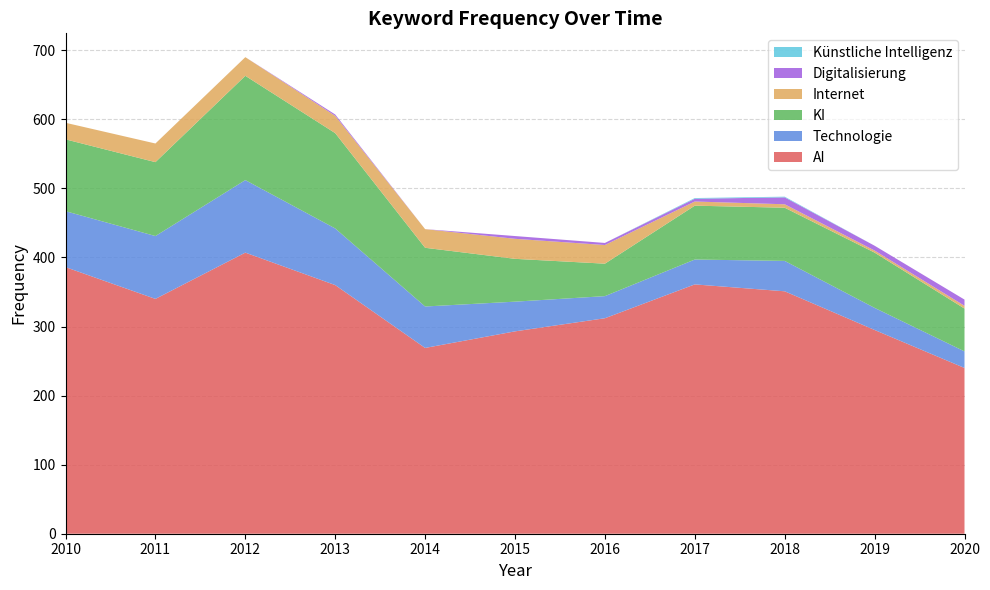

Reading left to right, transcribe all the data shown in this chart.

AI: 2010=386	2011=340	2012=407	2013=360	2014=269	2015=293	2016=312	2017=361	2018=351	2019=295	2020=240
Technologie: 2010=81	2011=91	2012=105	2013=82	2014=60	2015=43	2016=32	2017=36	2018=44	2019=32	2020=24
KI: 2010=104	2011=107	2012=151	2013=138	2014=85	2015=62	2016=47	2017=78	2018=77	2019=80	2020=62
Internet: 2010=24	2011=27	2012=27	2013=25	2014=27	2015=29	2016=27	2017=6	2018=5	2019=3	2020=4
Digitalisierung: 2010=0	2011=0	2012=0	2013=2	2014=0	2015=4	2016=3	2017=4	2018=10	2019=7	2020=9
Künstliche Intelligenz: 2010=0	2011=0	2012=0	2013=0	2014=0	2015=0	2016=0	2017=1	2018=1	2019=0	2020=0